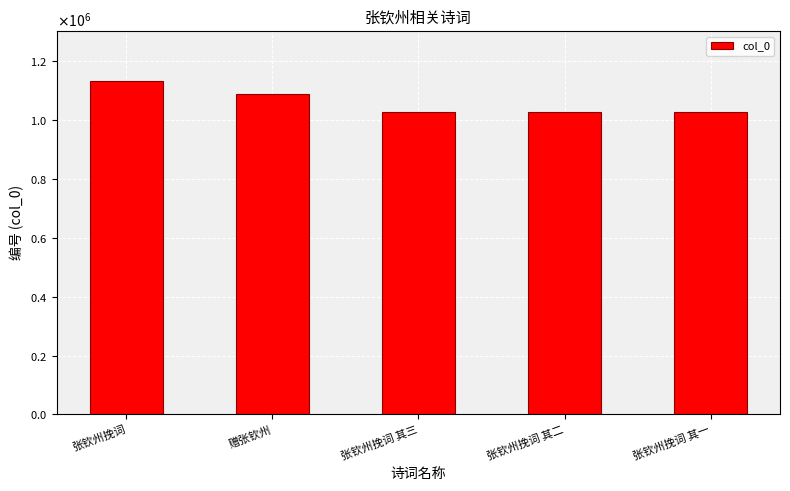

What position from the left is 张钦州挽词?

1